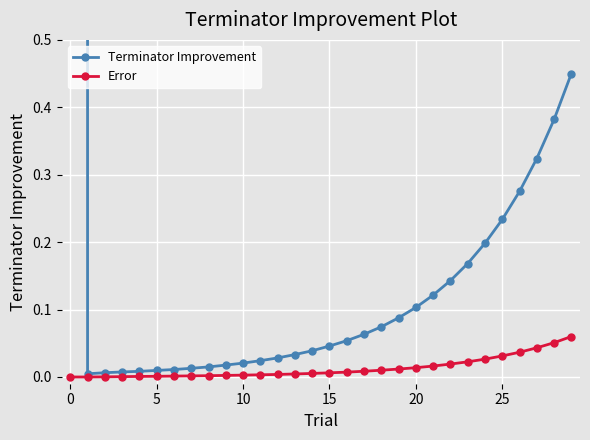

True or false: Terminator Improvement has a value of 0.1 at 29.

False